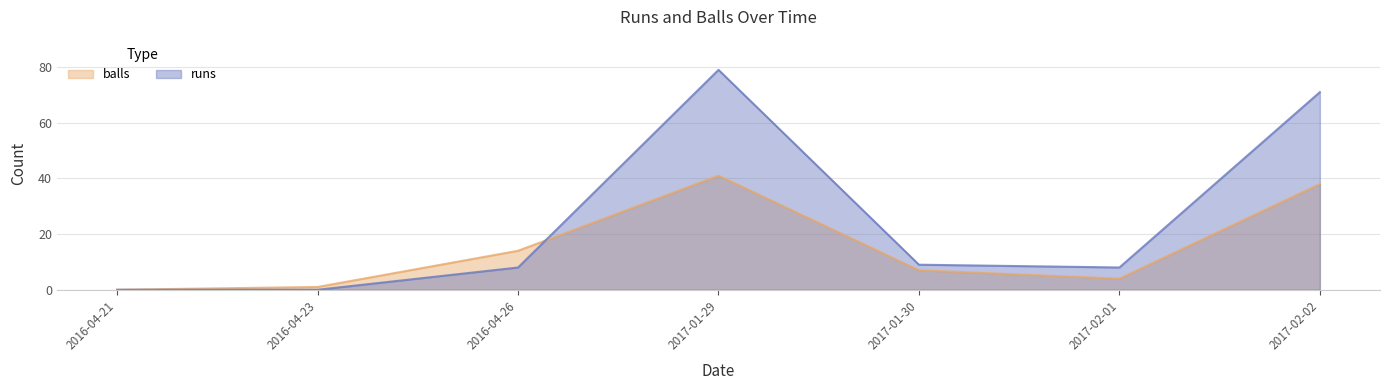

How many categories are shown in the chart?

7